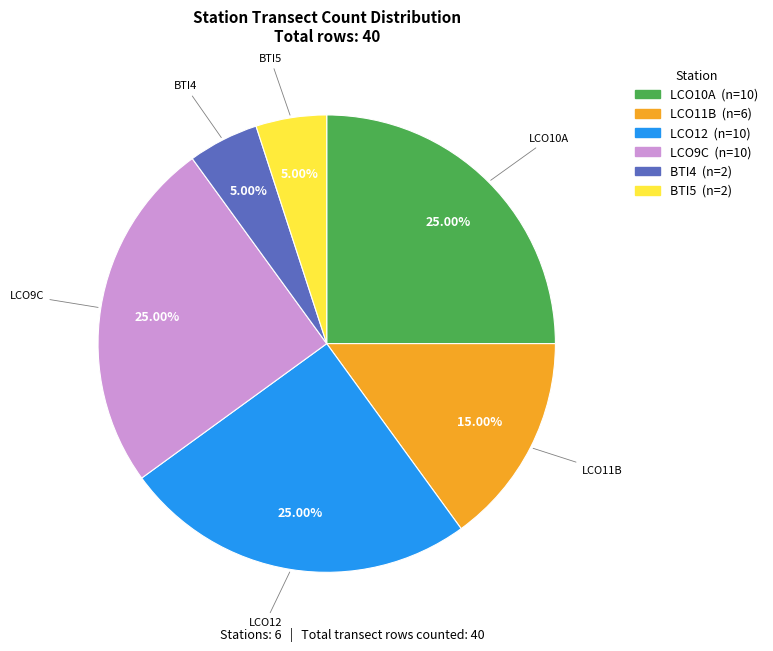

Is BTI5 the majority of the pie?

No